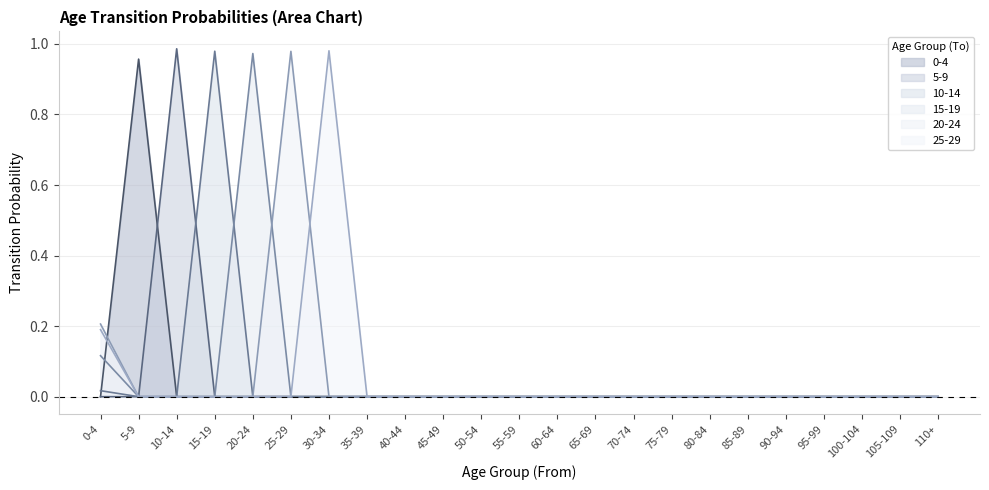

Is the value of 20-24 at 70-74 greater than the value of 15-19 at 20-24?

No